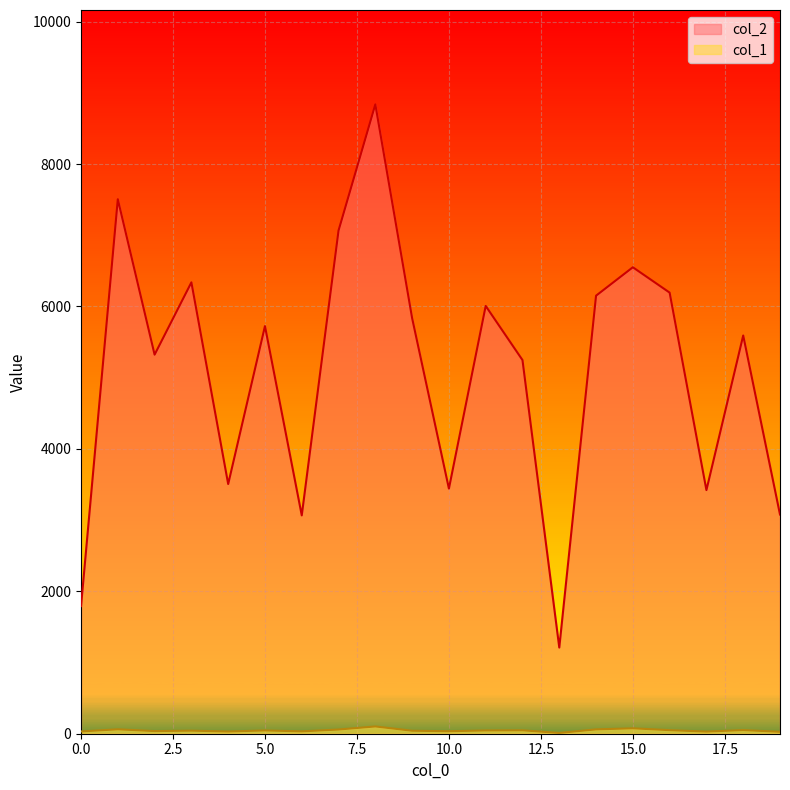

How many data points in col_2 are less than 5724?

10